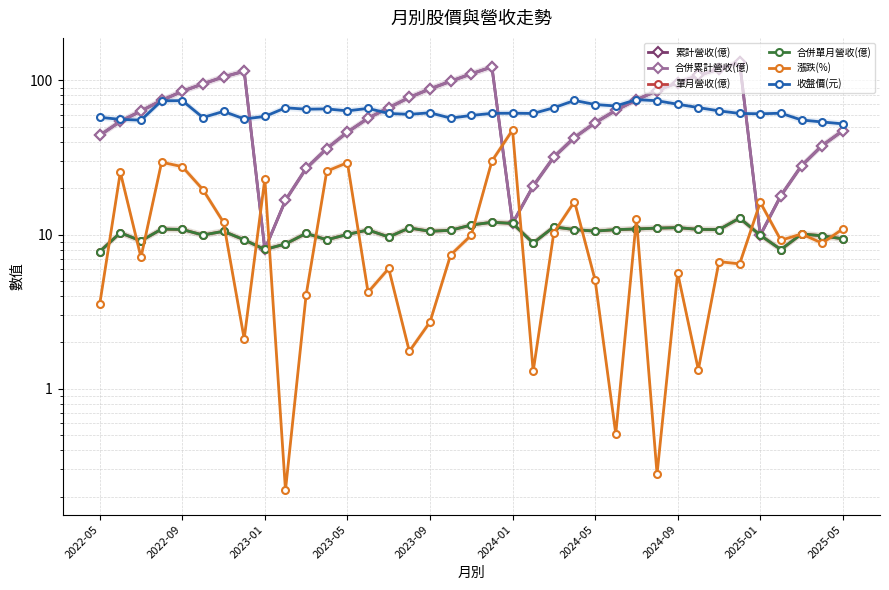

List the labels in order of 合併單月營收(億) value, largest first.

31, 19, 20, 18, 22, 28, 15, 27, 26, 2023-05, 29, 2023-09, 23, 30, 25, 13, 17, 24, 2024-05, 16, 2022-09, 10, 34, 12, 2024-01, 32, 35, 14, 36, 11, 2024-09, 2023-01, 21, 2025-05, 2025-01, 33, 2022-05